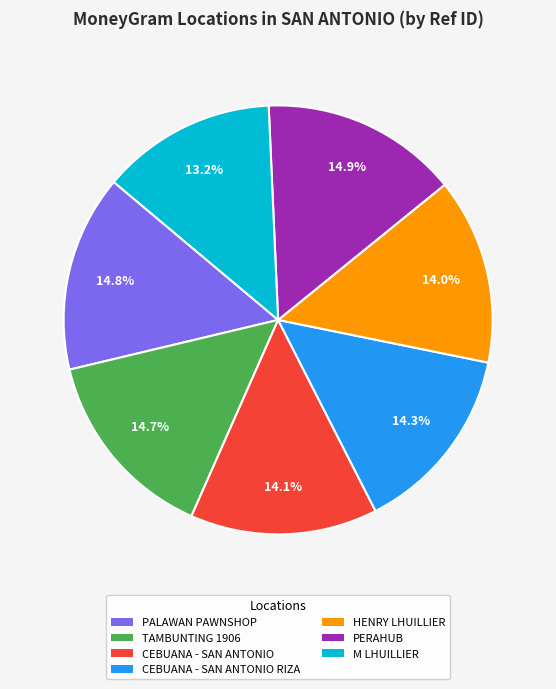

Do CEBUANA - SAN ANTONIO and HENRY LHUILLIER together represent more than half of the pie?

No